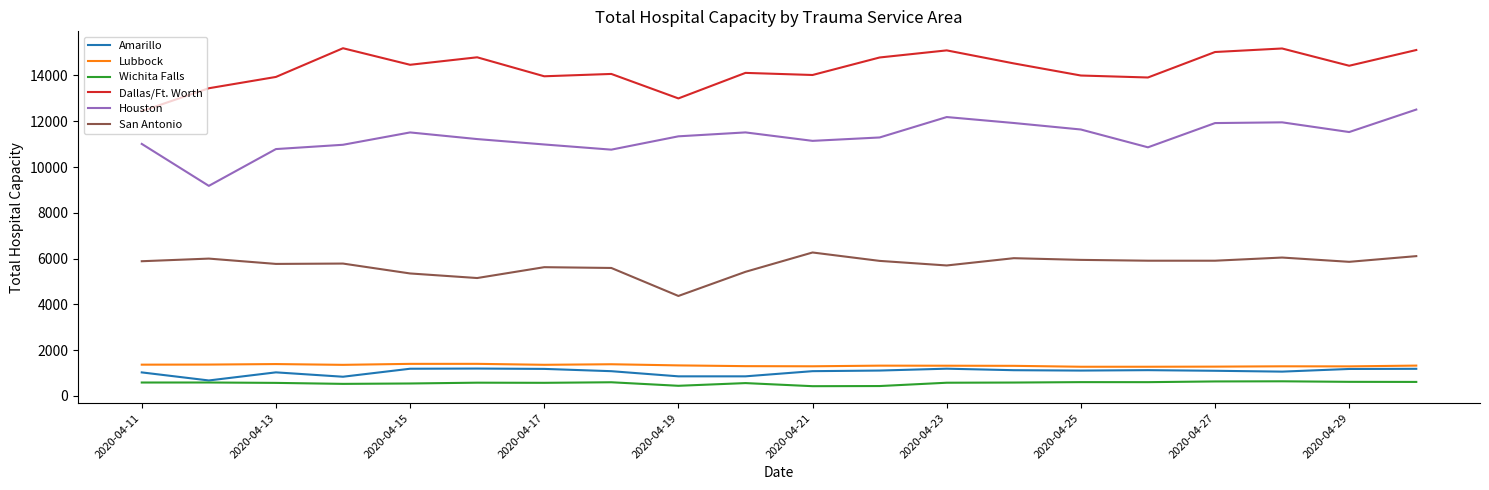

True or false: Lubbock and San Antonio cross at least once.

False